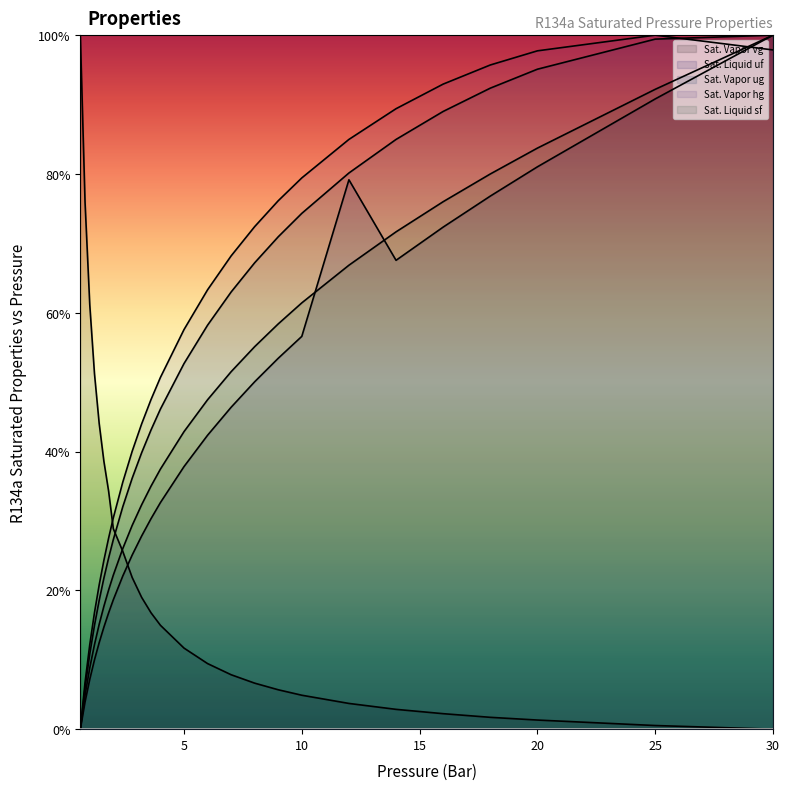

What are all the series names shown in the legend?

Sat. Vapor vg, Sat. Liquid uf, Sat. Vapor ug, Sat. Vapor hg, Sat. Liquid sf